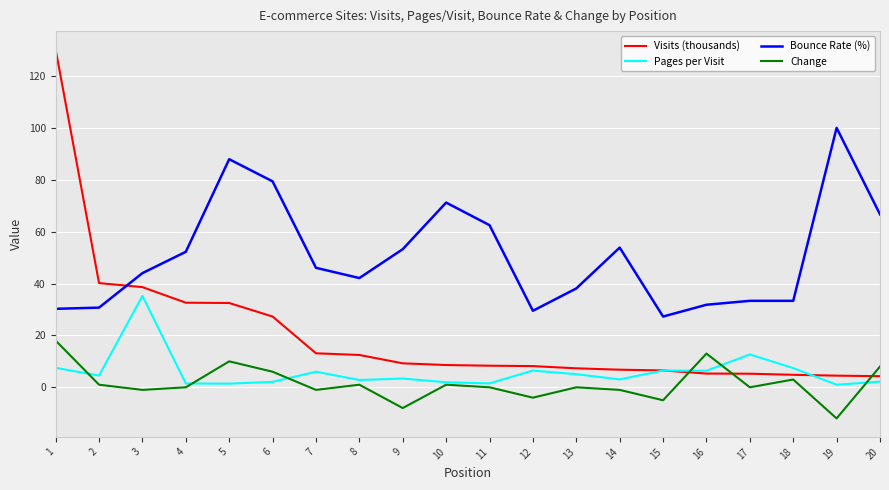

Rank the series at 1 from highest to lowest value.

Visits (thousands), Bounce Rate (%), Change, Pages per Visit